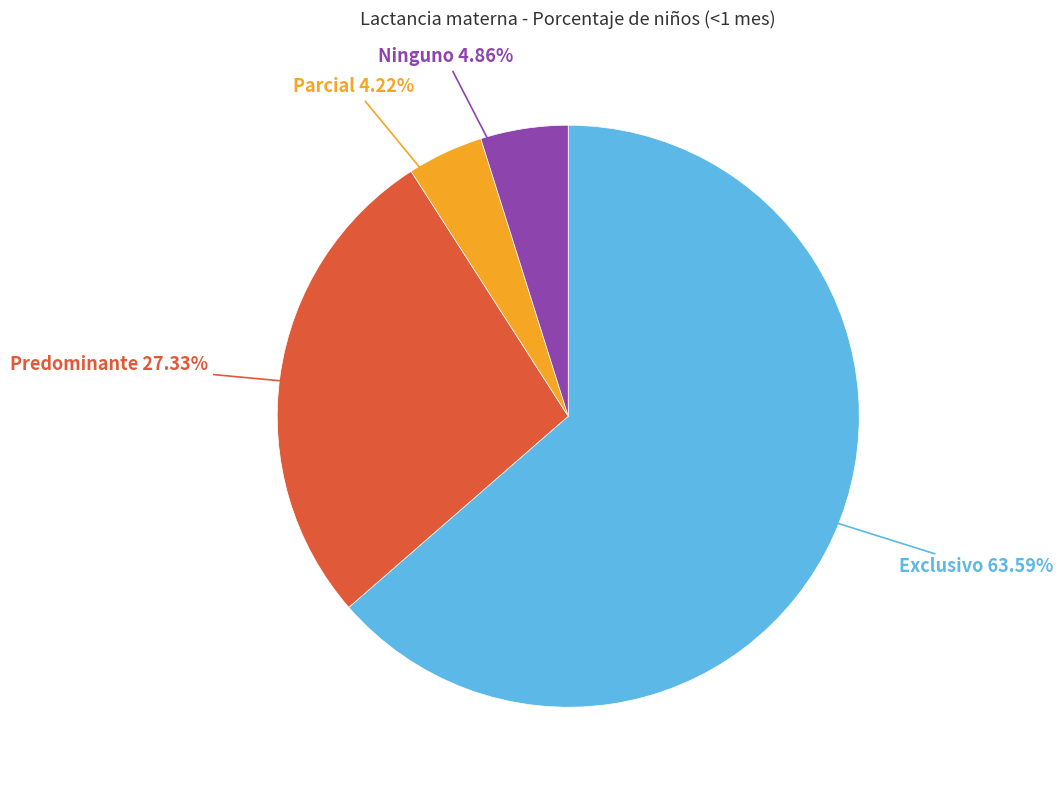

Rank the categories by value from lowest to highest.

Parcial, Ninguno, Predominante, Exclusivo